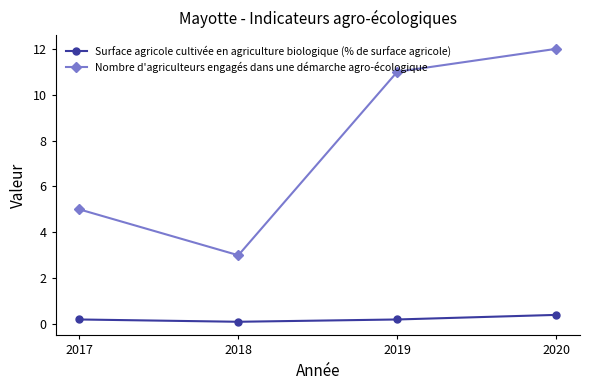

Is it true that Surface agricole cultivée en agriculture biologique (% de surface agricole) equals 0.4 at 2020?

True